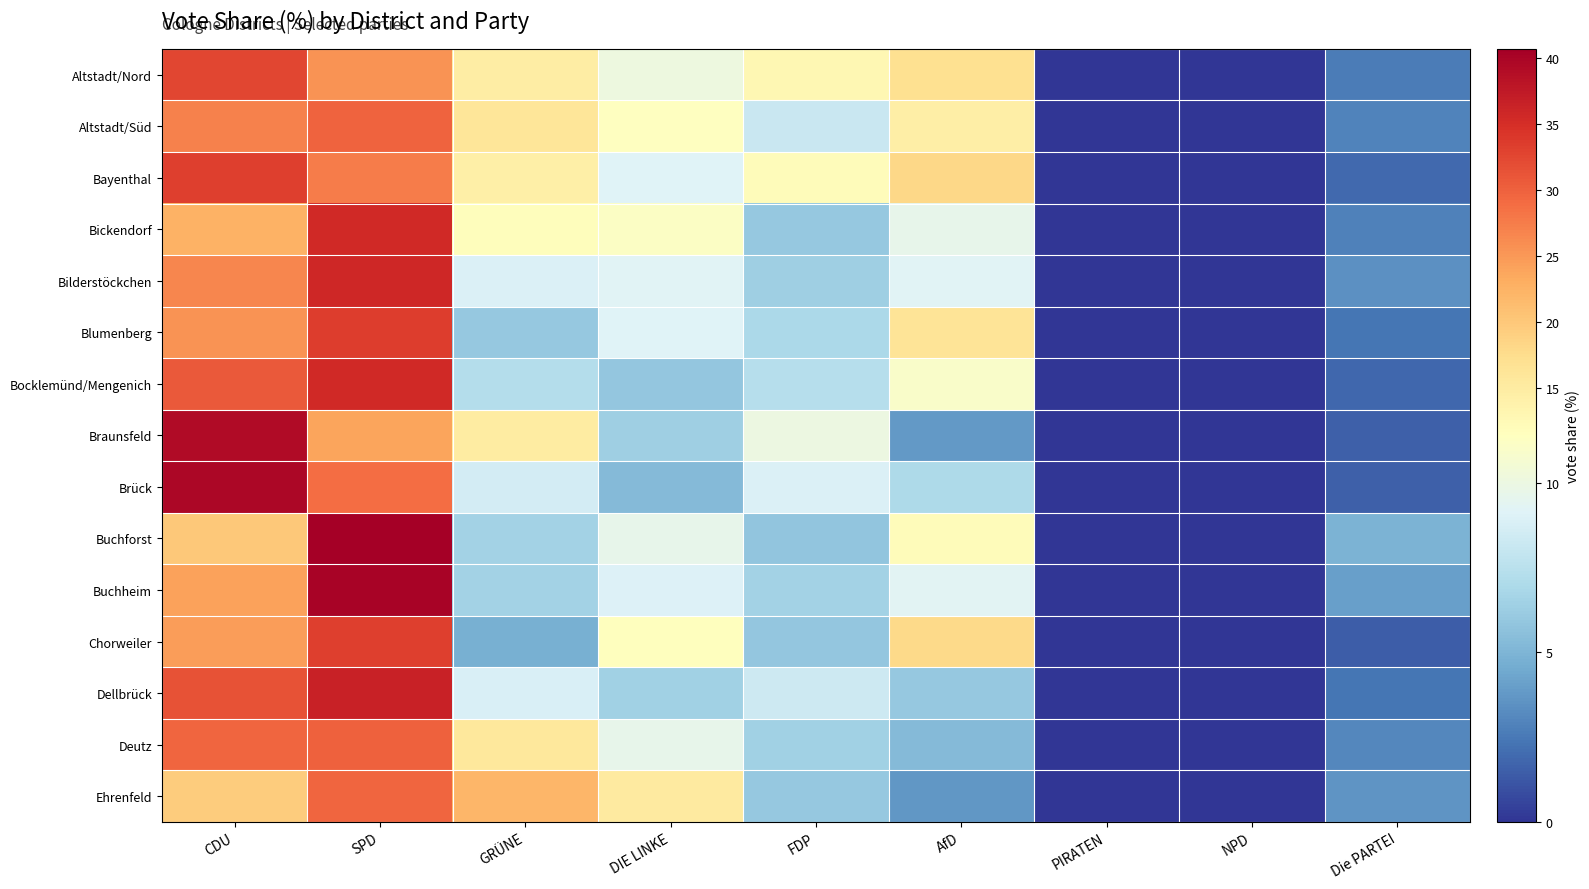

Between FDP and Die PARTEI, which series saw the biggest shift?

Altstadt/Nord